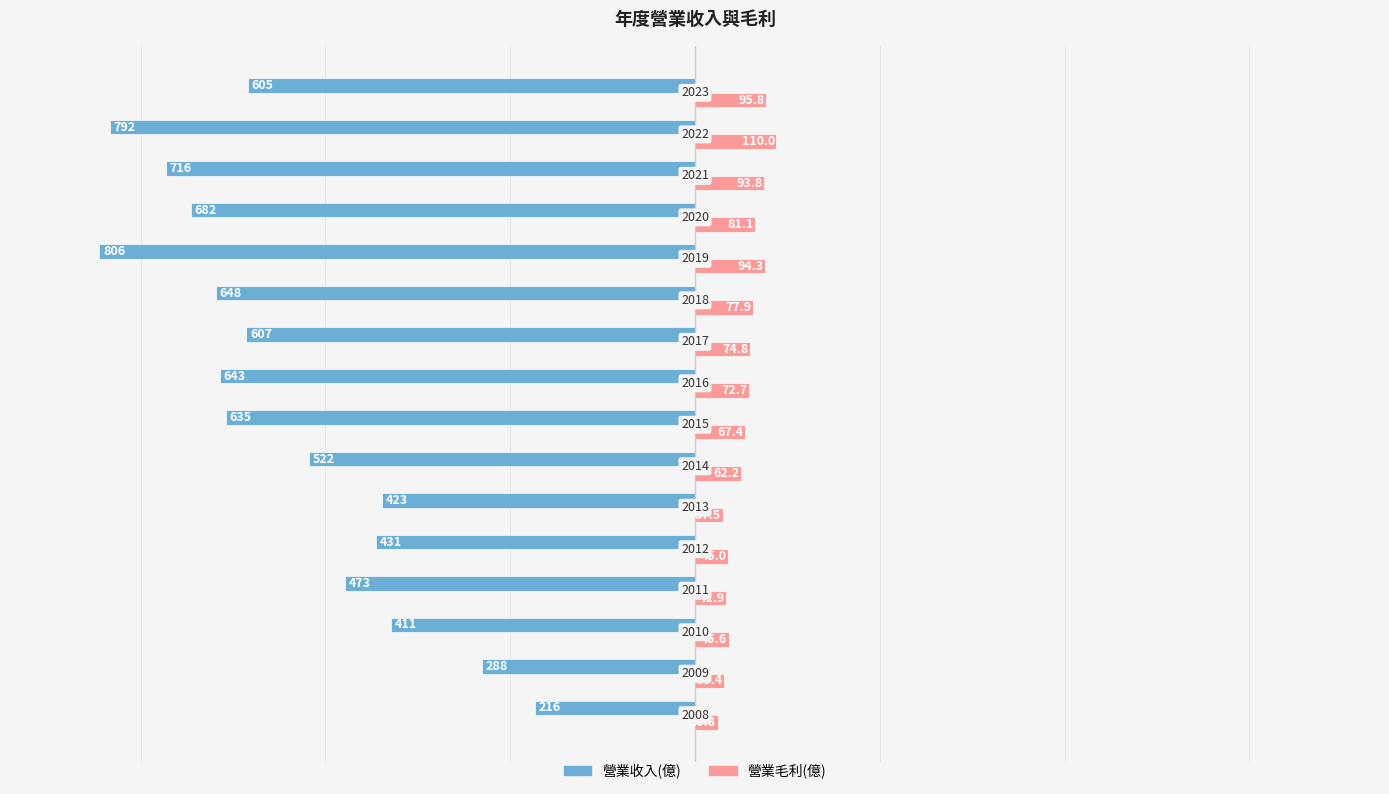

Which series has the widest spread of values?

營業收入(億)